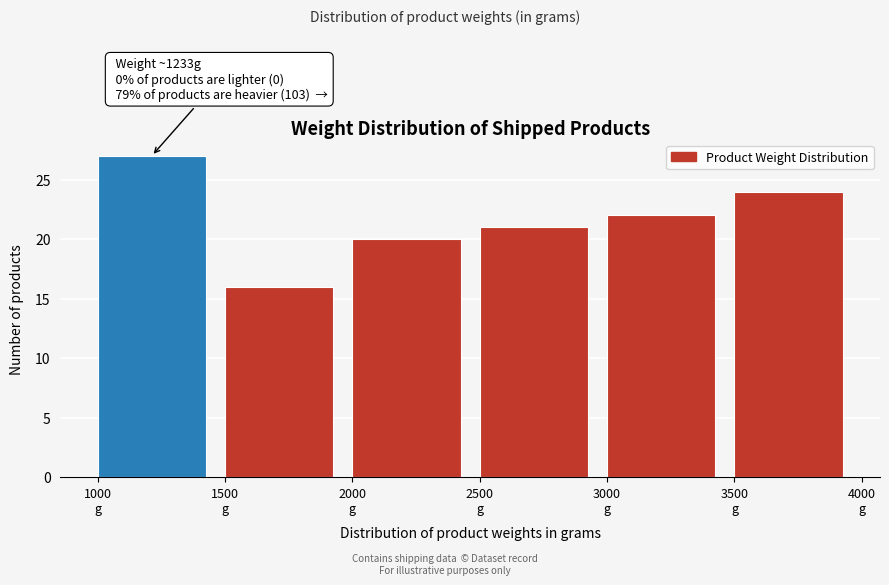

Over which range of the x-axis is the bar tallest?

1000 to 1500